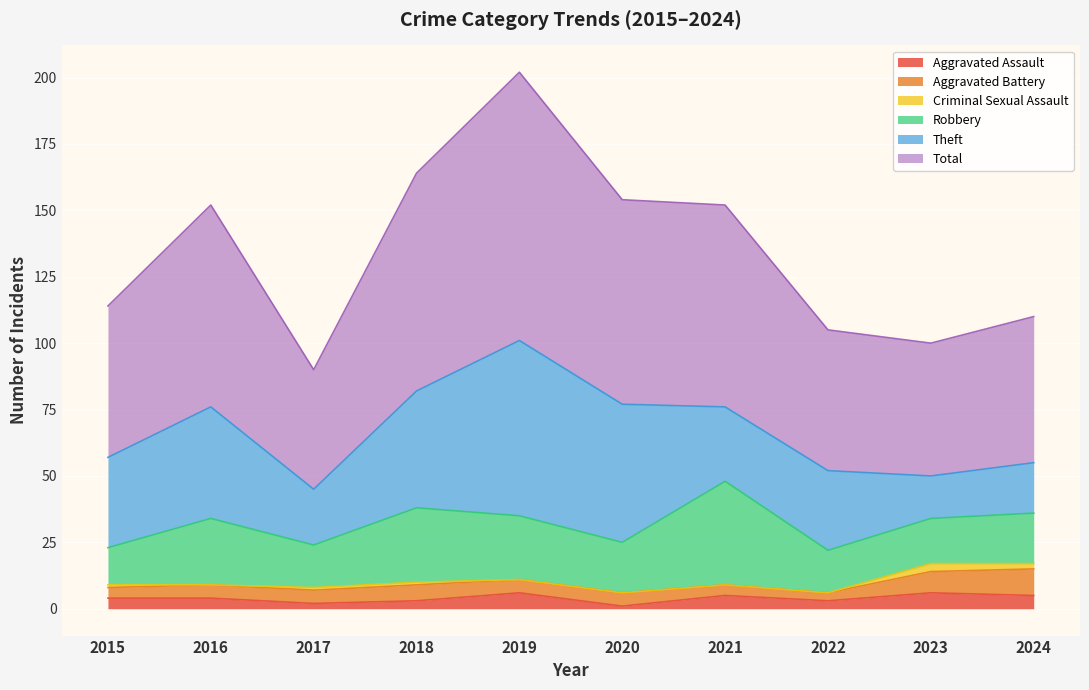

Which series has the widest spread of values?

Total